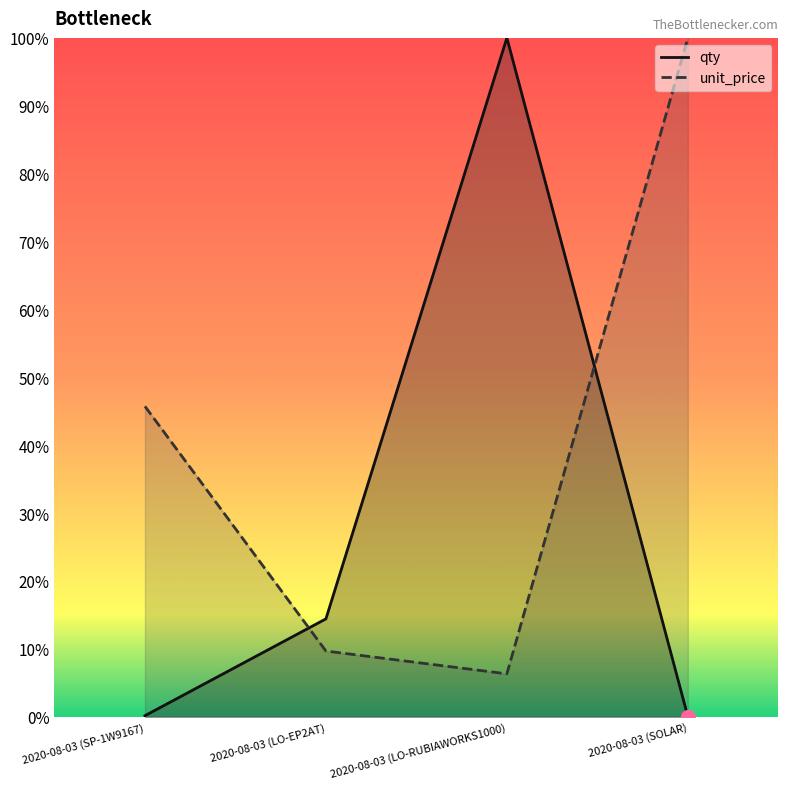

What is the difference between the maximum and minimum values in the unit_price series?

93.7